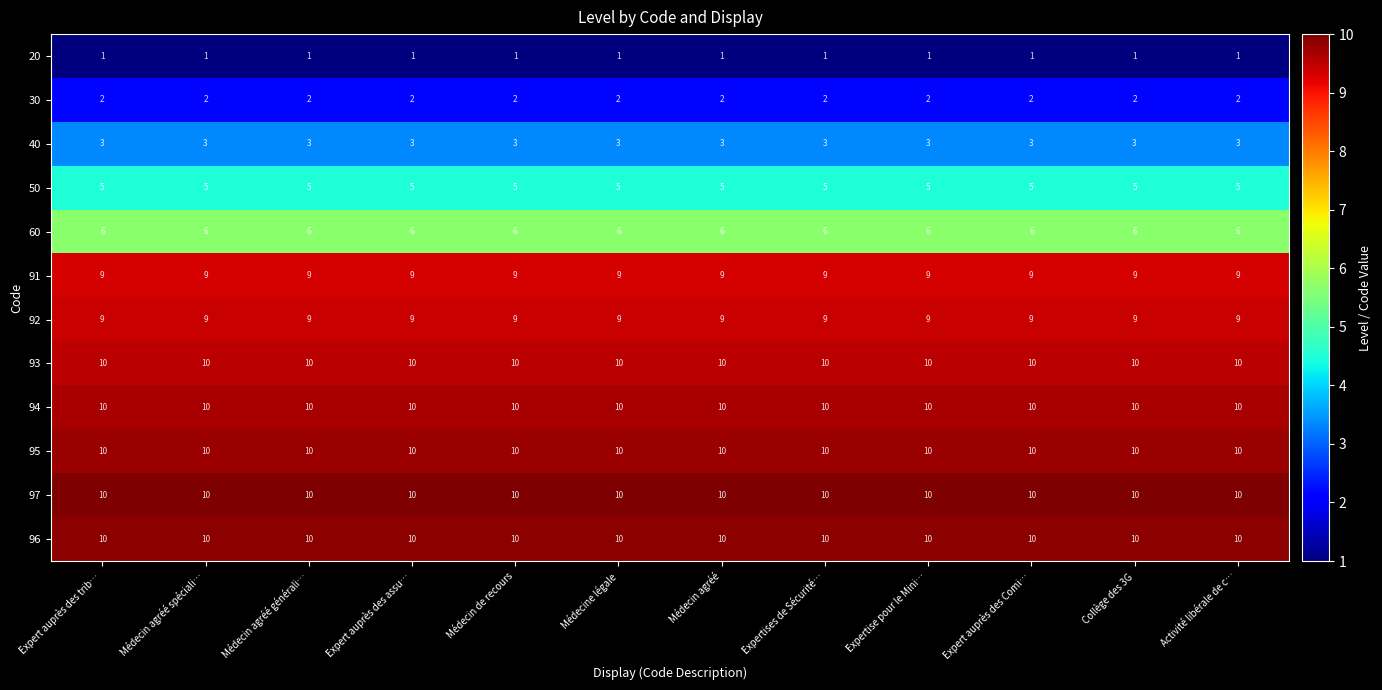

What is the total value across all series at Expert auprès des assu…?

85